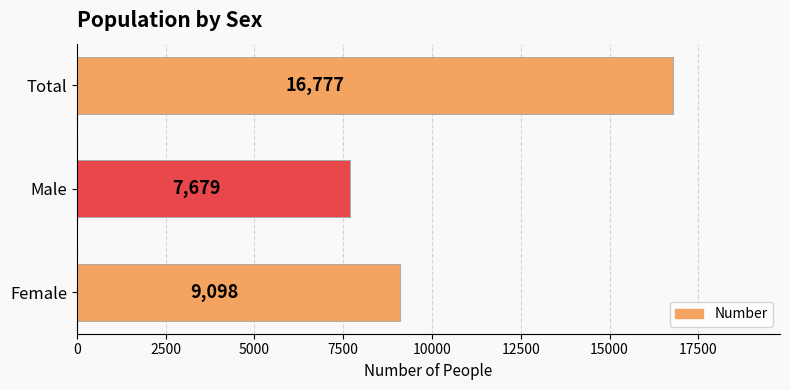

The value at Total is 16777. True or false?

True